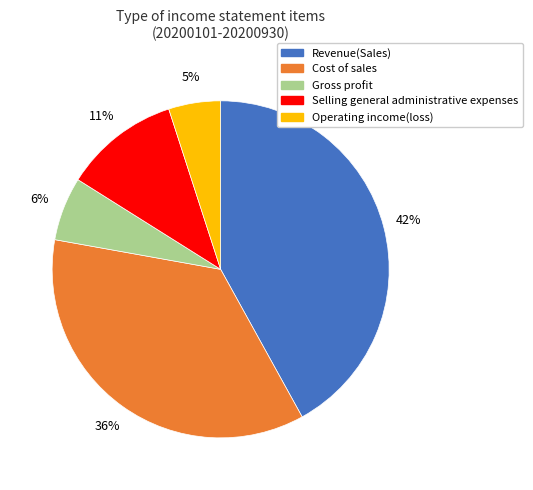

What percentage is the Operating income(loss) slice, to the nearest percent?

5%